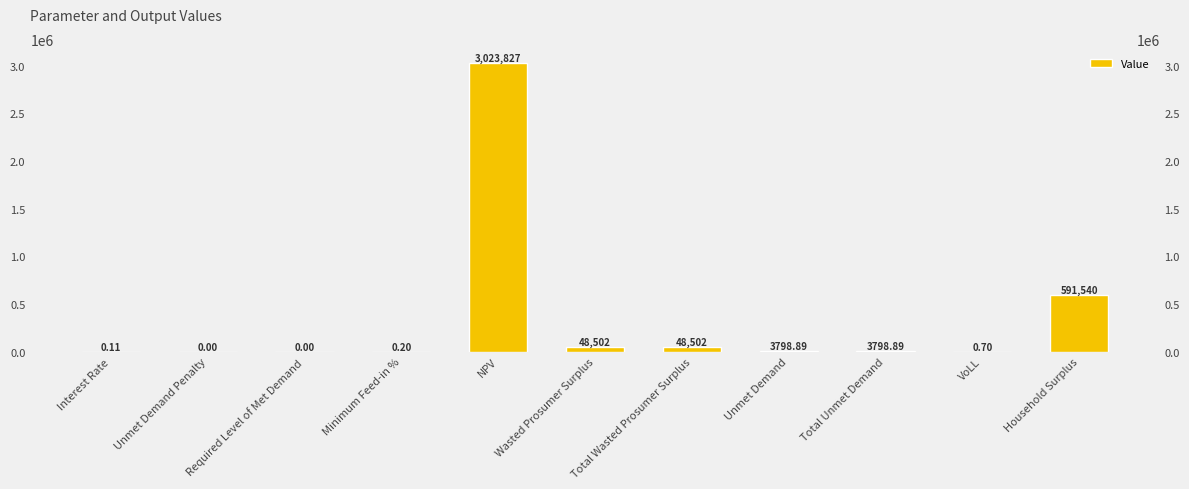

Does the chart contain any negative values?

No